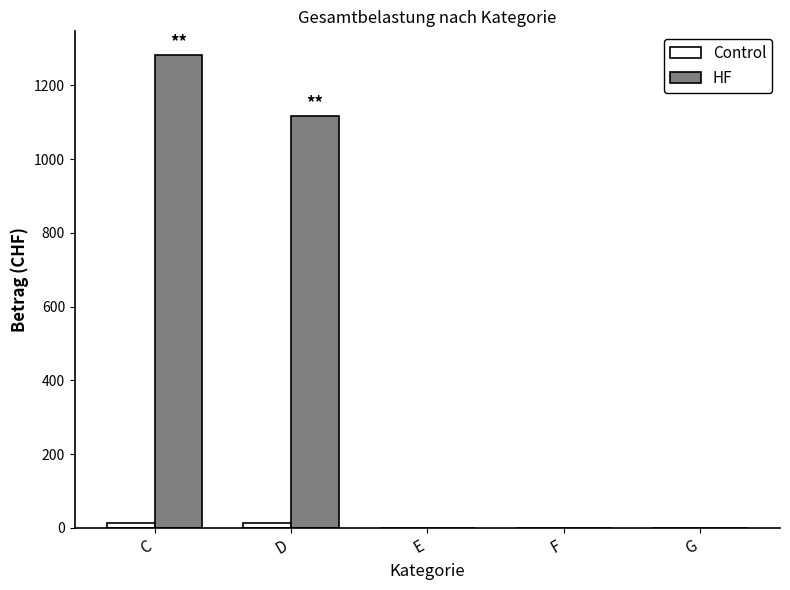

The HF series shows 1118.0 at D. True or false?

True